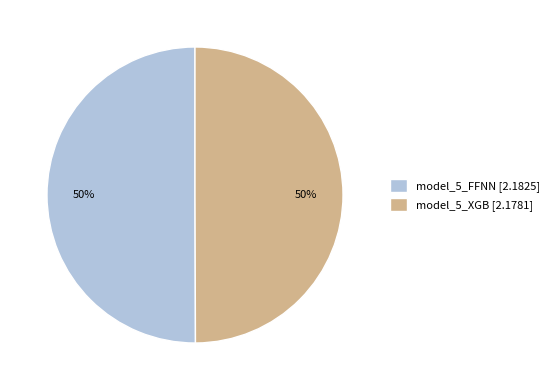

Approximately how many times larger is the value at model_5_FFNN compared to model_5_XGB?

1.0